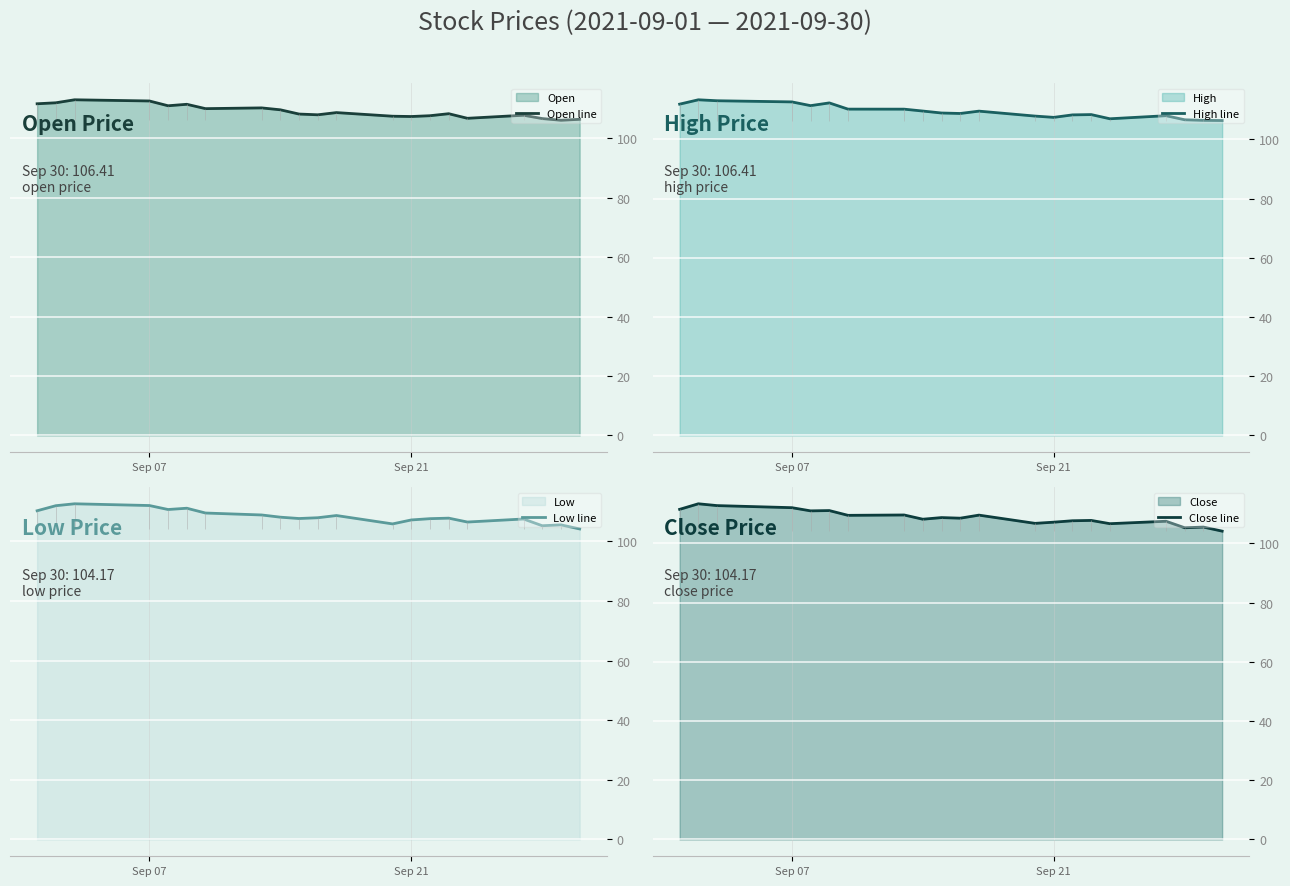

What is the minimum value for Open line?

106.1